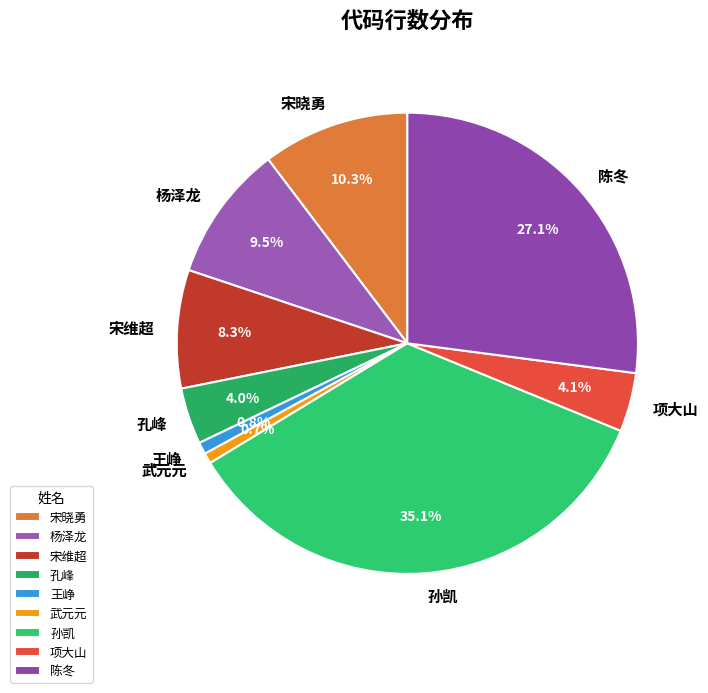

Is the sum of 宋晓勇 and 王峥 greater than half?

No